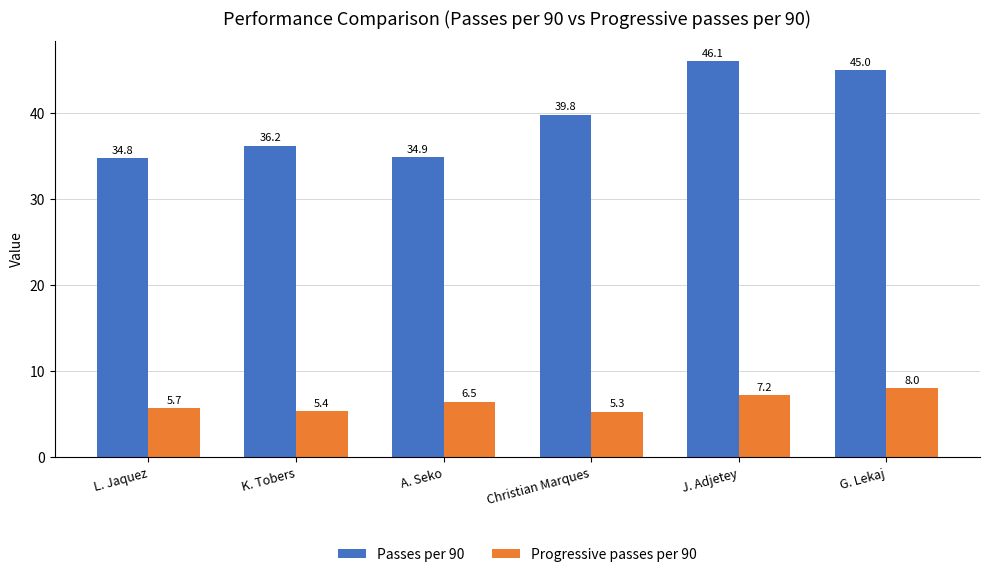

Are the bars grouped side by side (vs. stacked)?

Yes